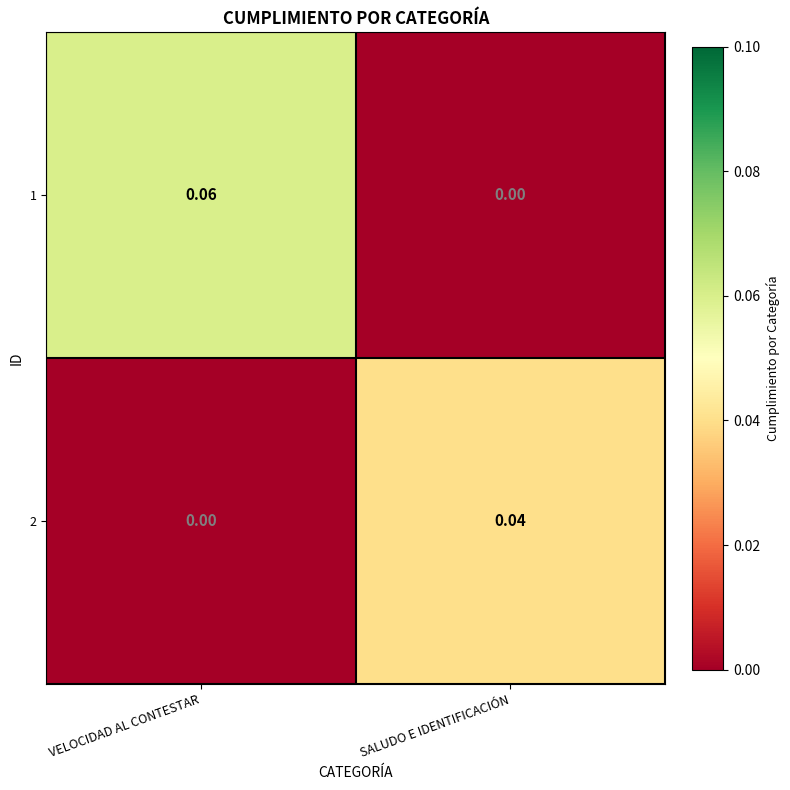

Rank the series by their maximum value, from lowest to highest.

2, 1